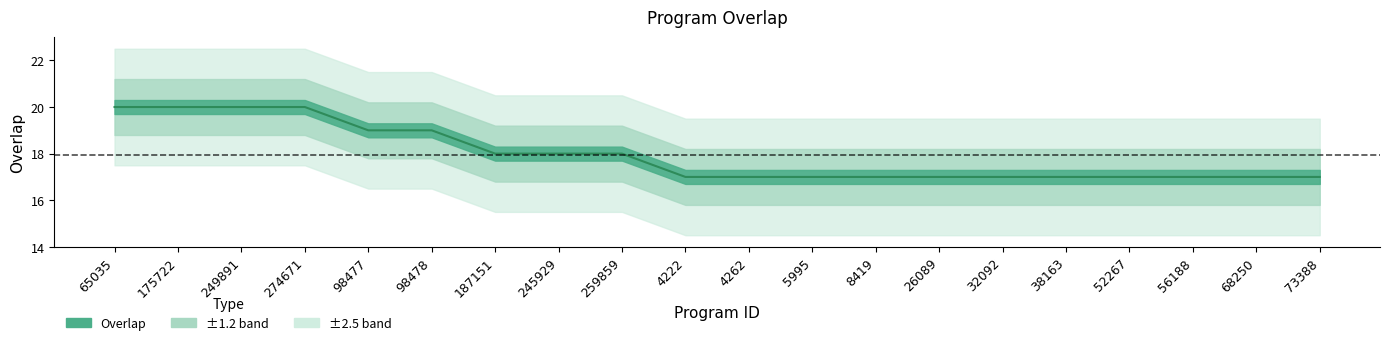

Approximately how many times larger is the value at 68250 compared to 38163?

1.0